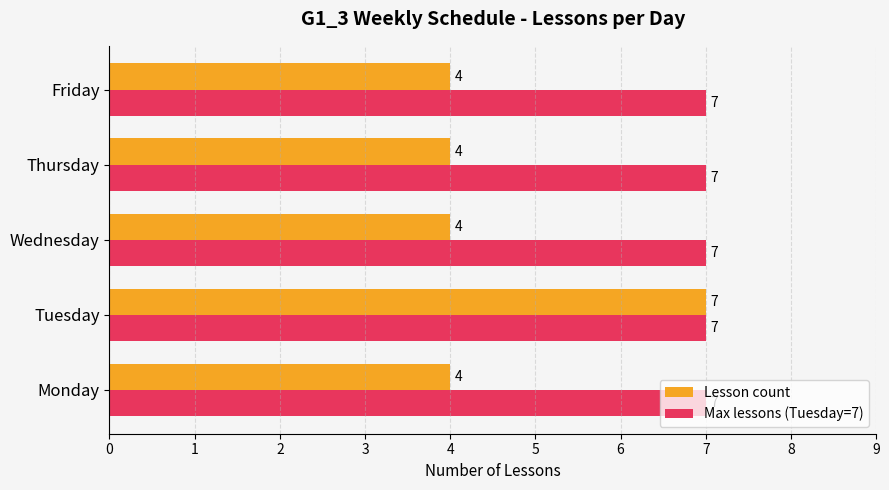

Rank the series by their average value, from lowest to highest.

Lesson count, Max lessons (Tuesday=7)